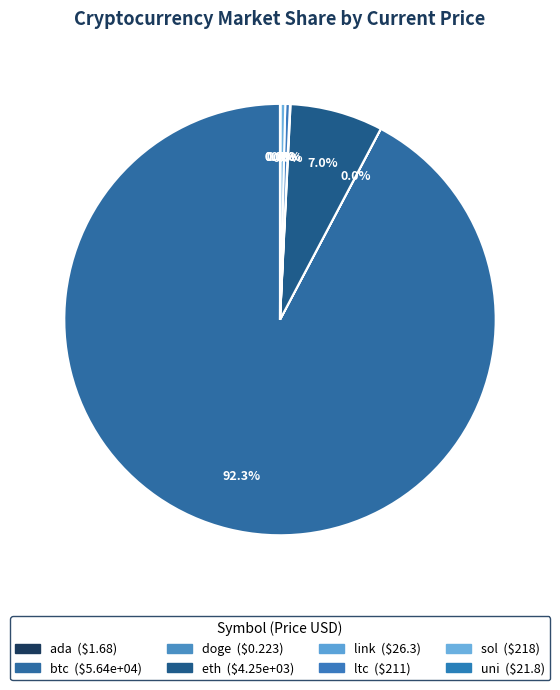

The ada slice represents 0% of the pie. True or false?

True